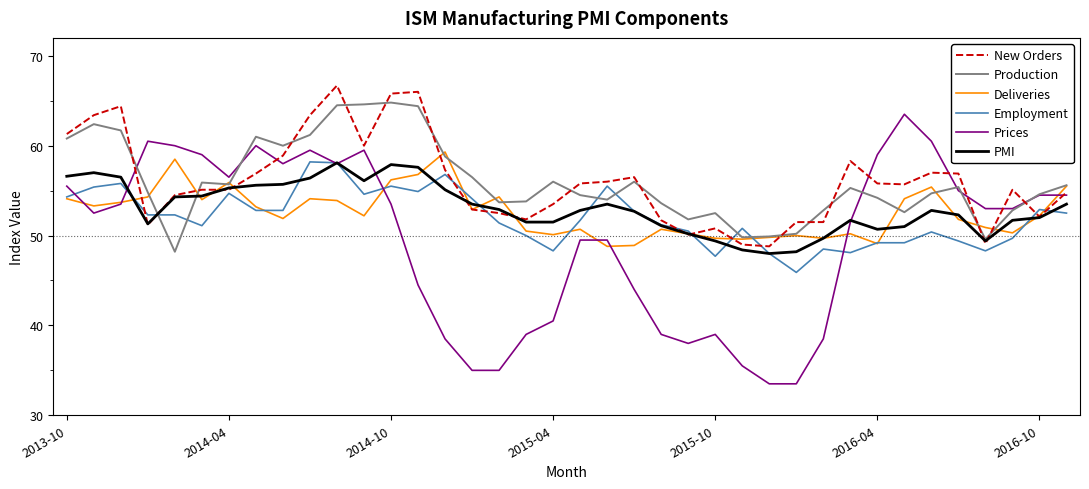

Does the chart have visible grid lines?

No